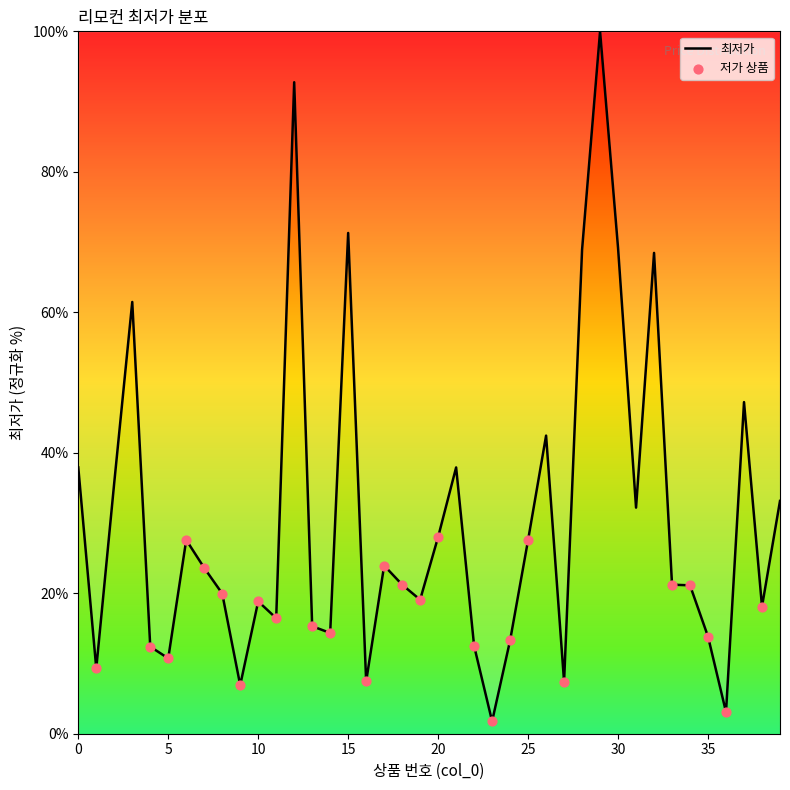

What is the maximum value shown in the chart?

100.0